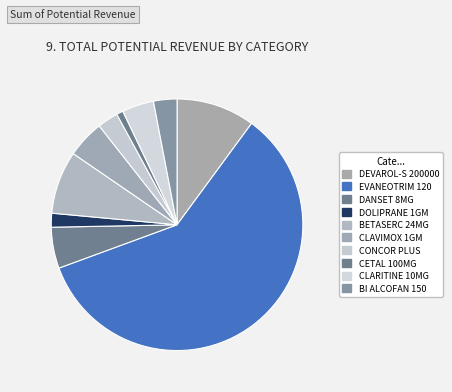

How many segments does this pie chart have?

10